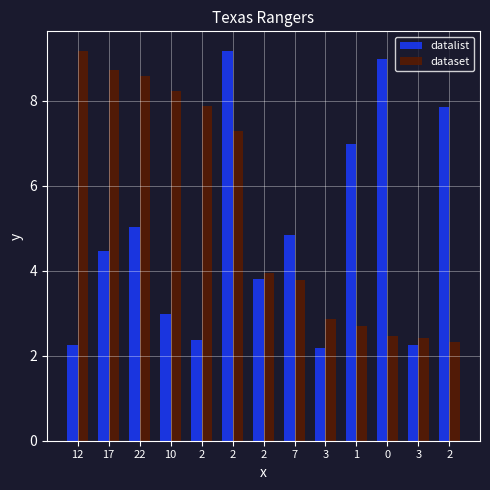

What is the total value across all series at 2?

10.2